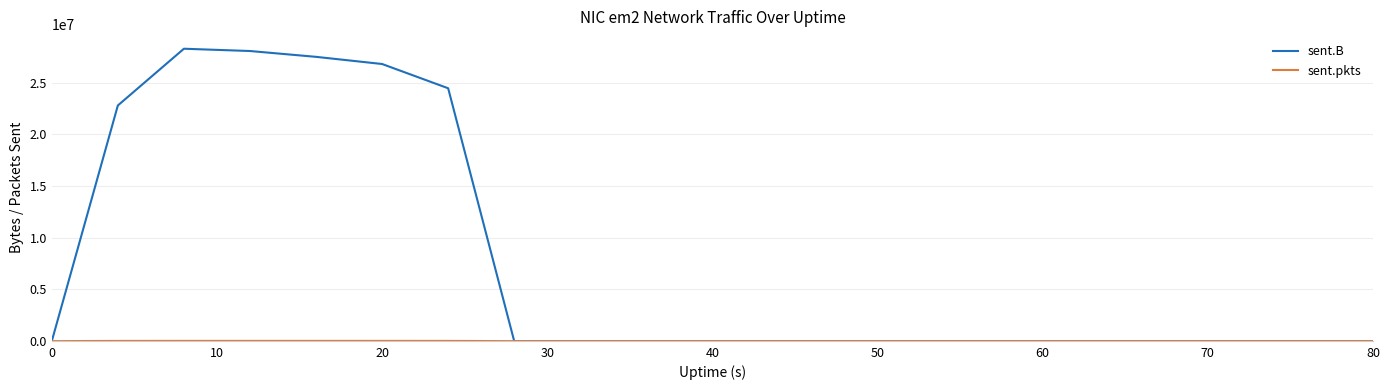

Does the chart have visible grid lines?

Yes